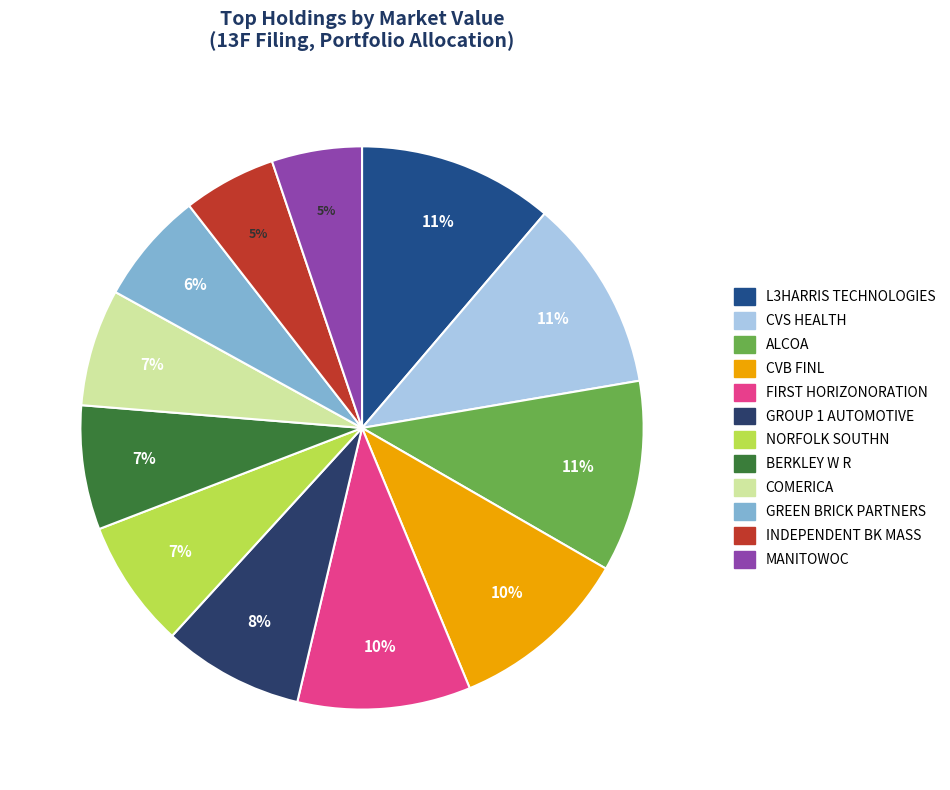

Which category has the smallest portion of the pie?

MANITOWOC CO INC